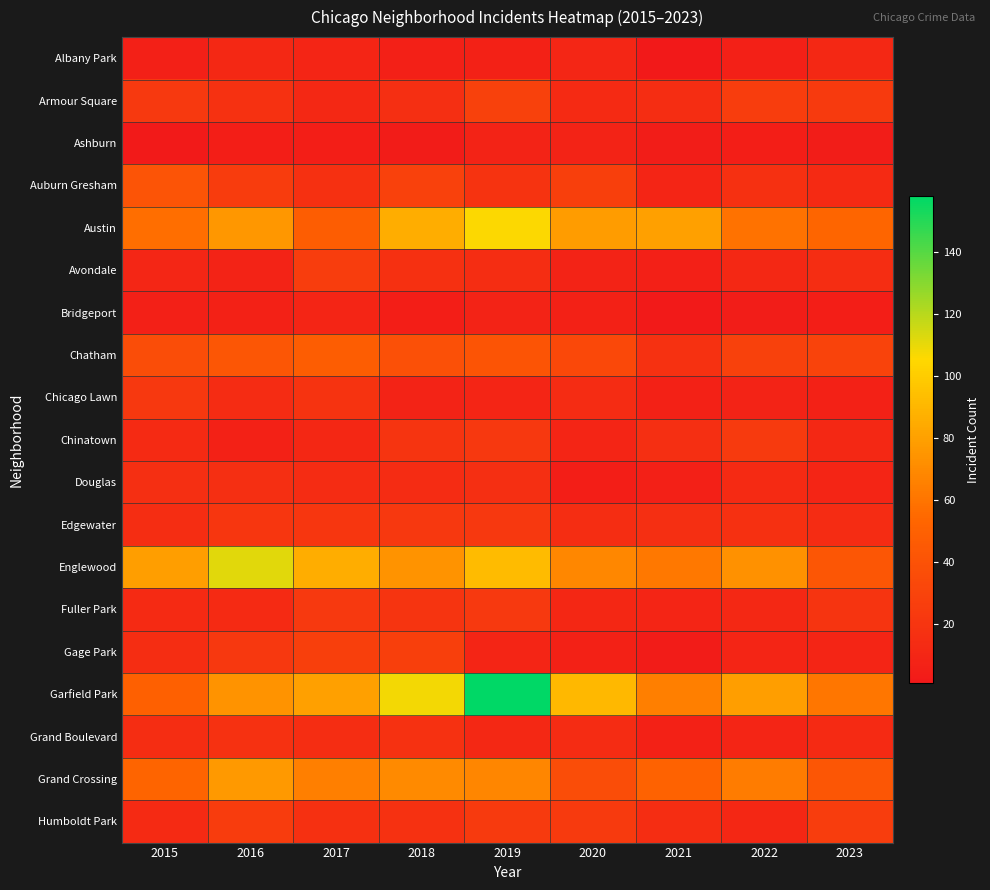

Which category has the highest value across all series?

2019